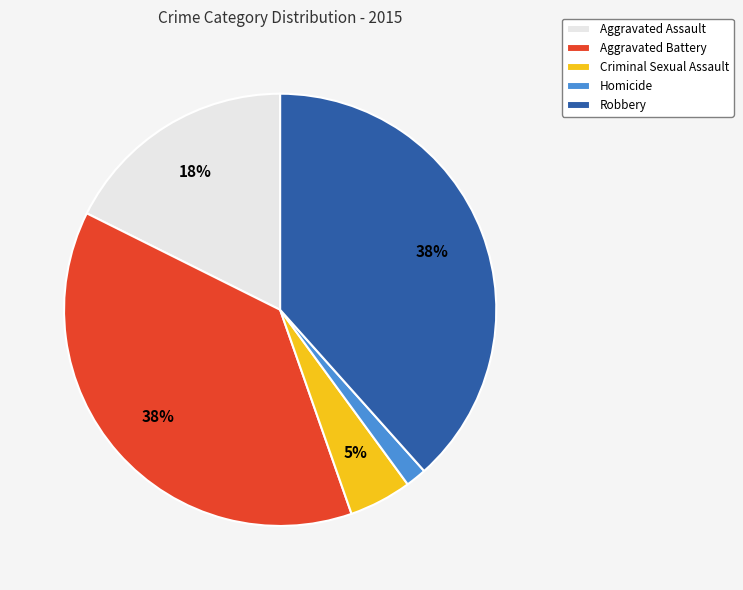

Is Robbery the majority of the pie?

No